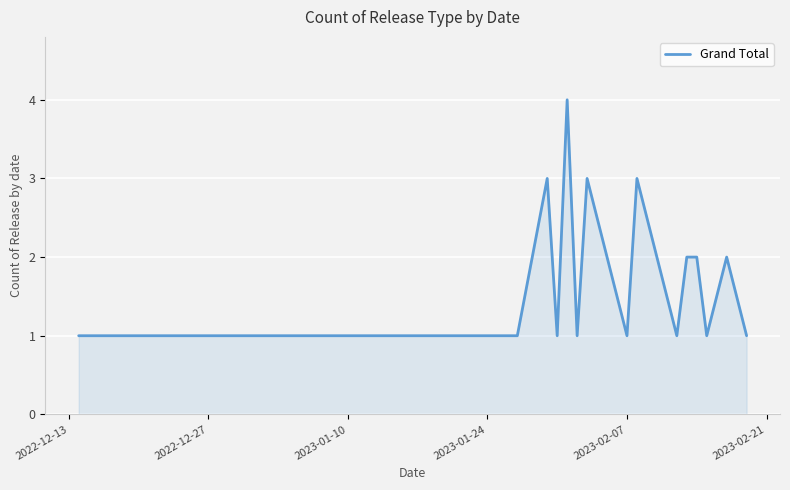

Count the values in the range 1 to 2.

15